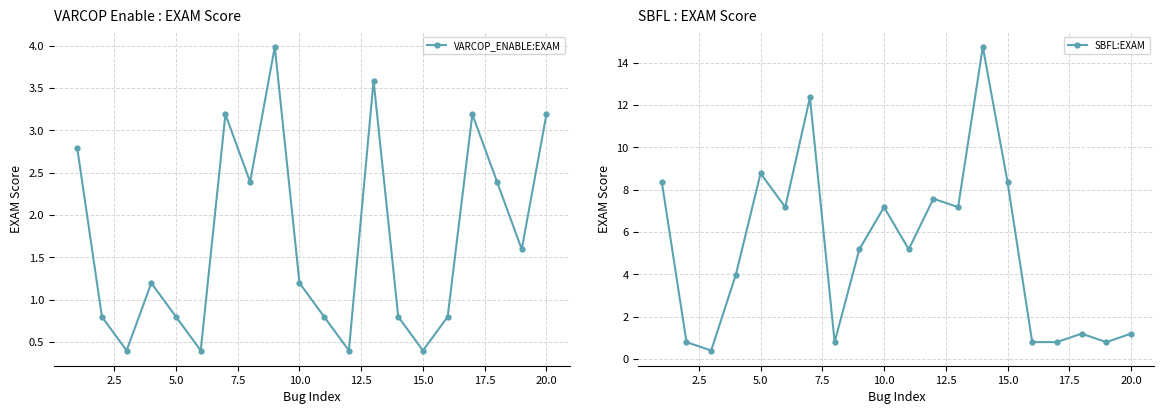

The value of VARCOP_ENABLE:EXAM at 5.0 is 0.8. True or false?

True